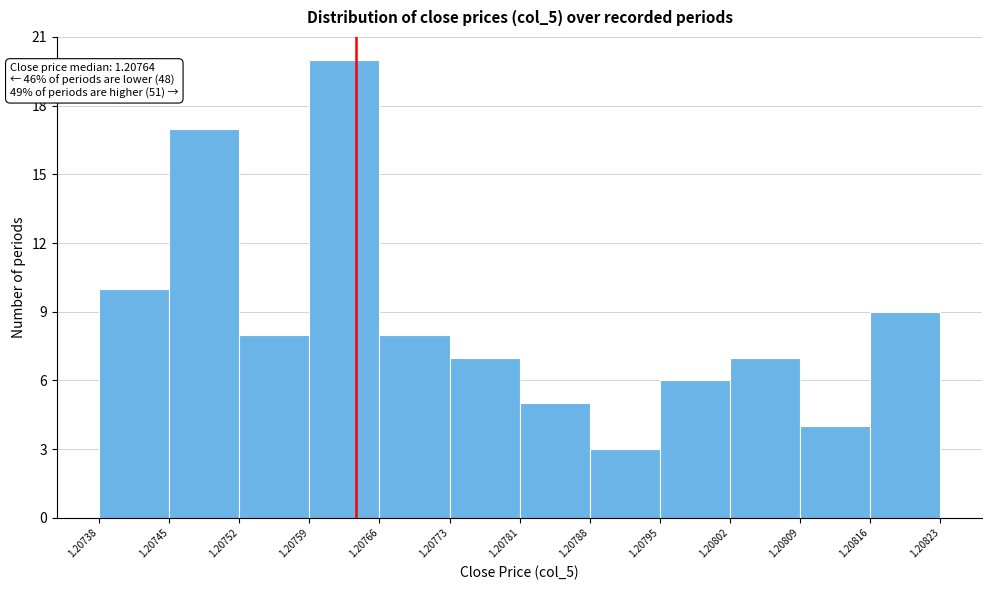

Which range on the x-axis has the tallest bar?

1.20759 to 1.20766